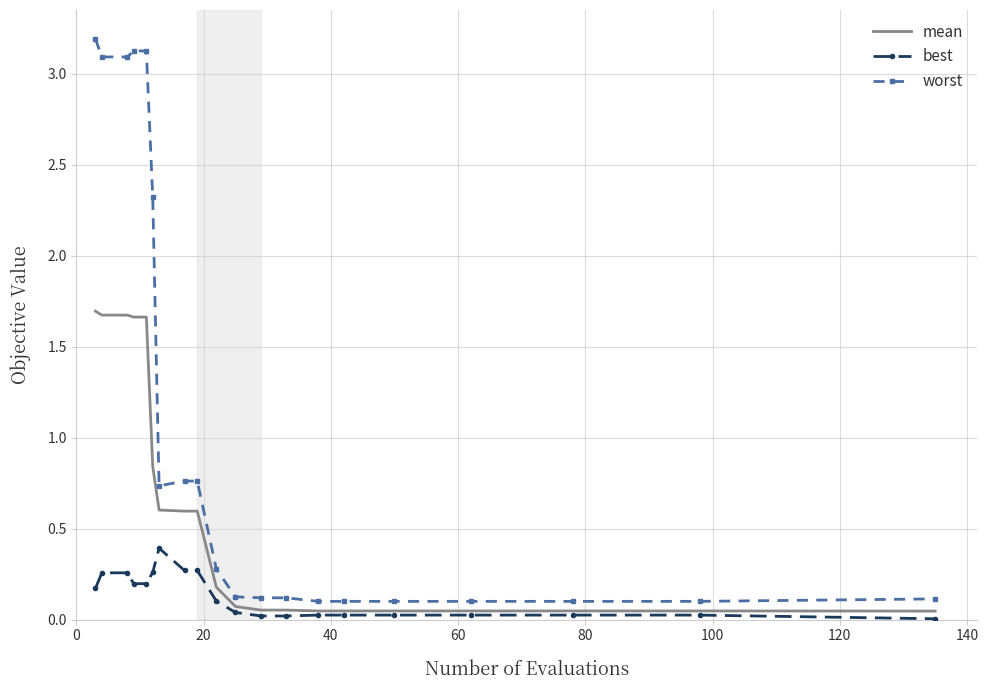

Which series has the largest total across all categories?

worst